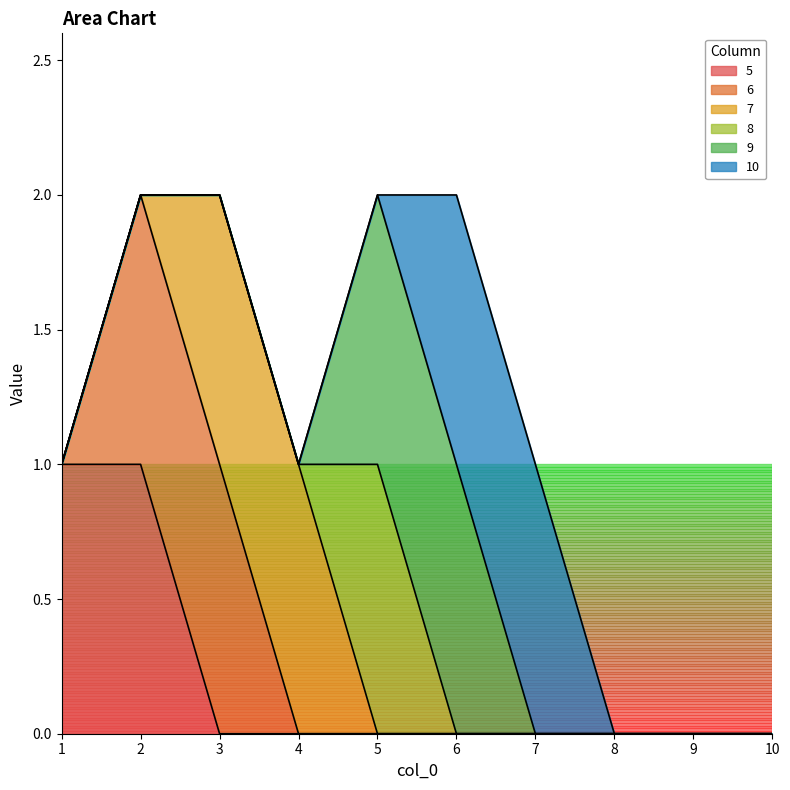

What are all the series names shown in the legend?

5, 6, 7, 8, 9, 10